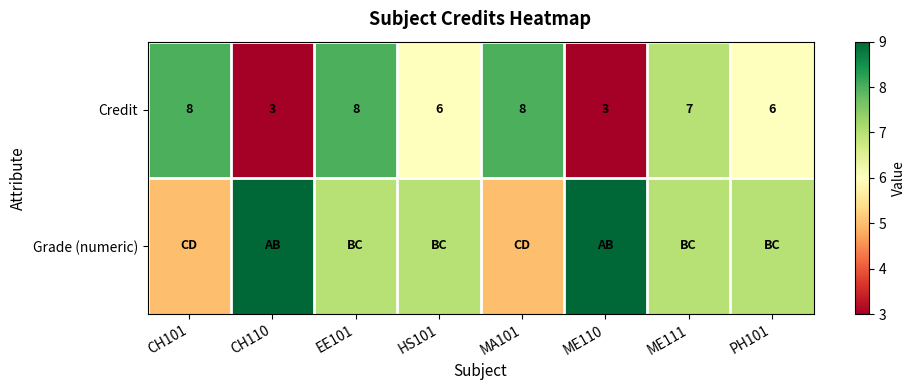

At how many categories does at least one series exceed 5?

8